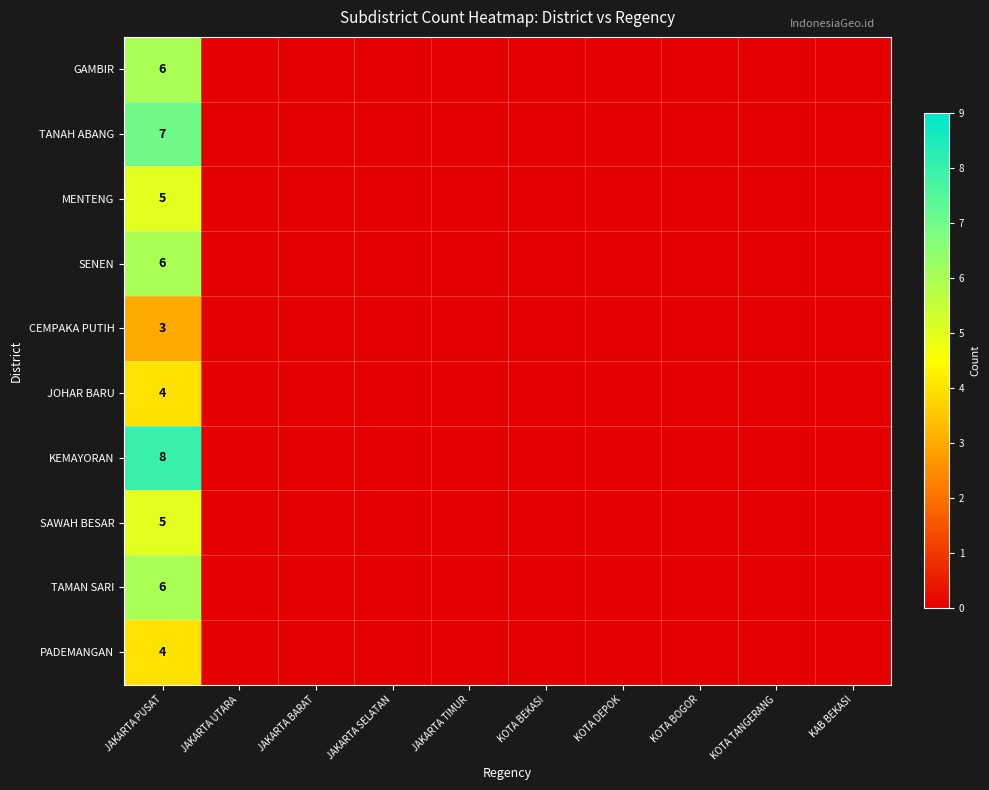

How many data points does each series have?

10